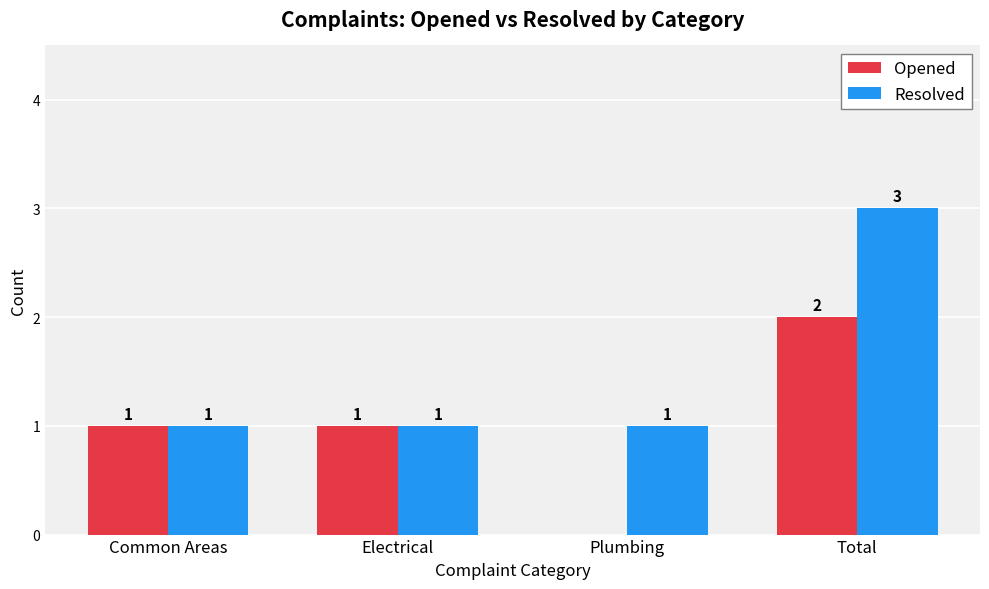

Between Electrical and Total, which series saw the biggest shift?

Resolved